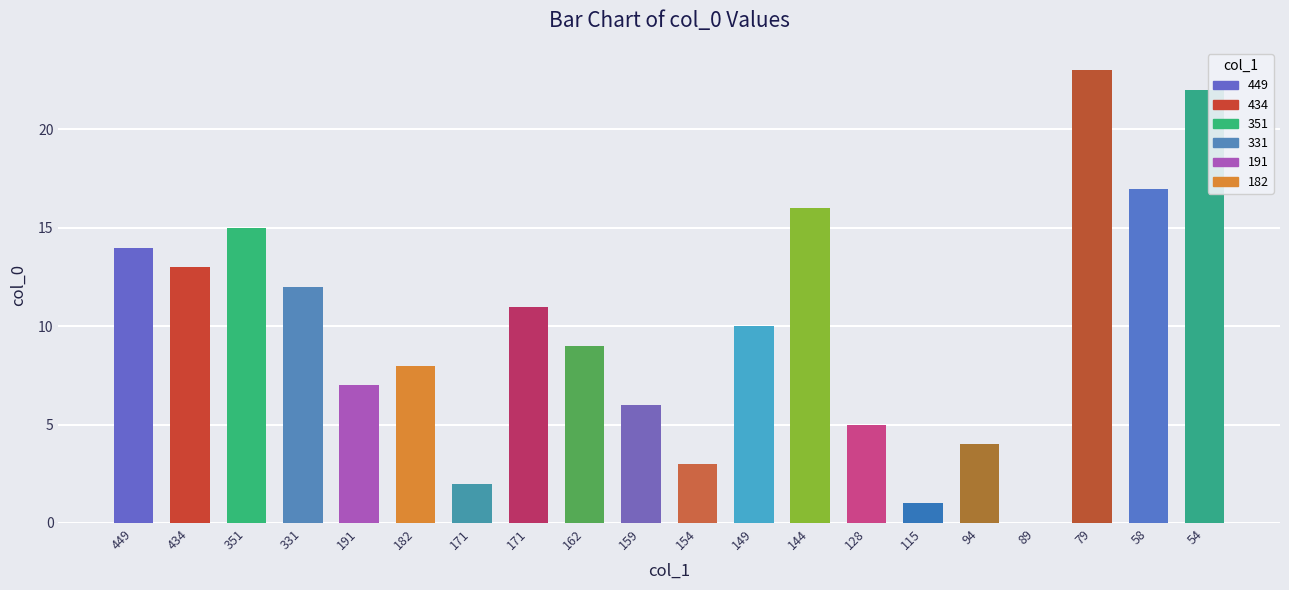

How many series are shown in this chart?

1